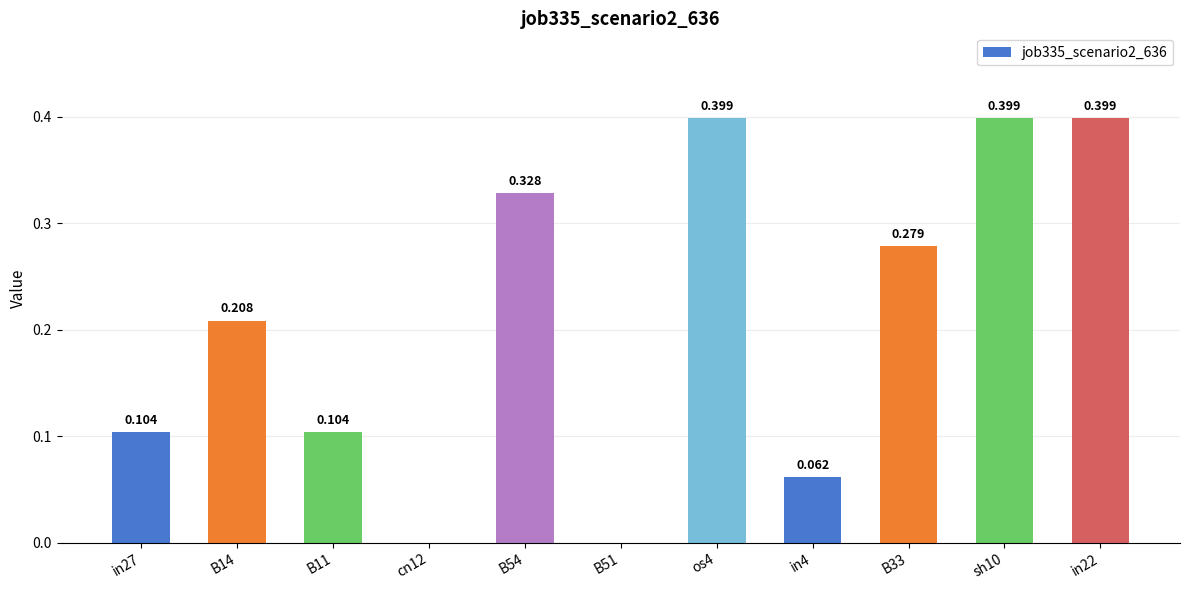

How many values exceed 0?

9